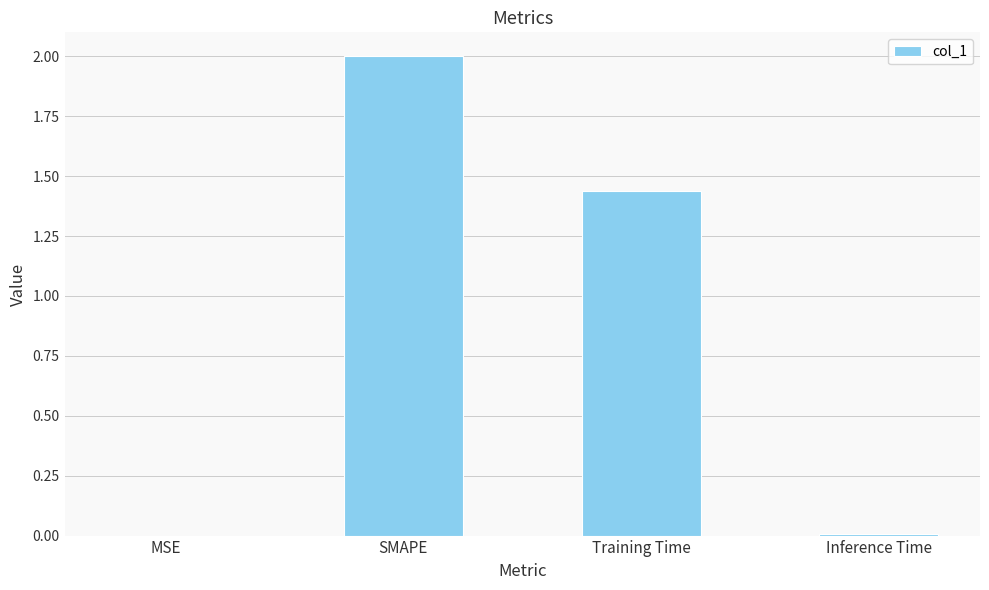

Where is the data nearest to the value 1?

Training Time